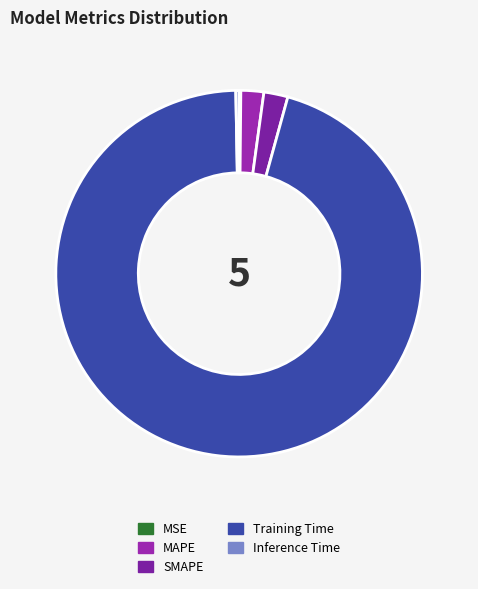

Which category has the biggest portion of the pie?

Training Time